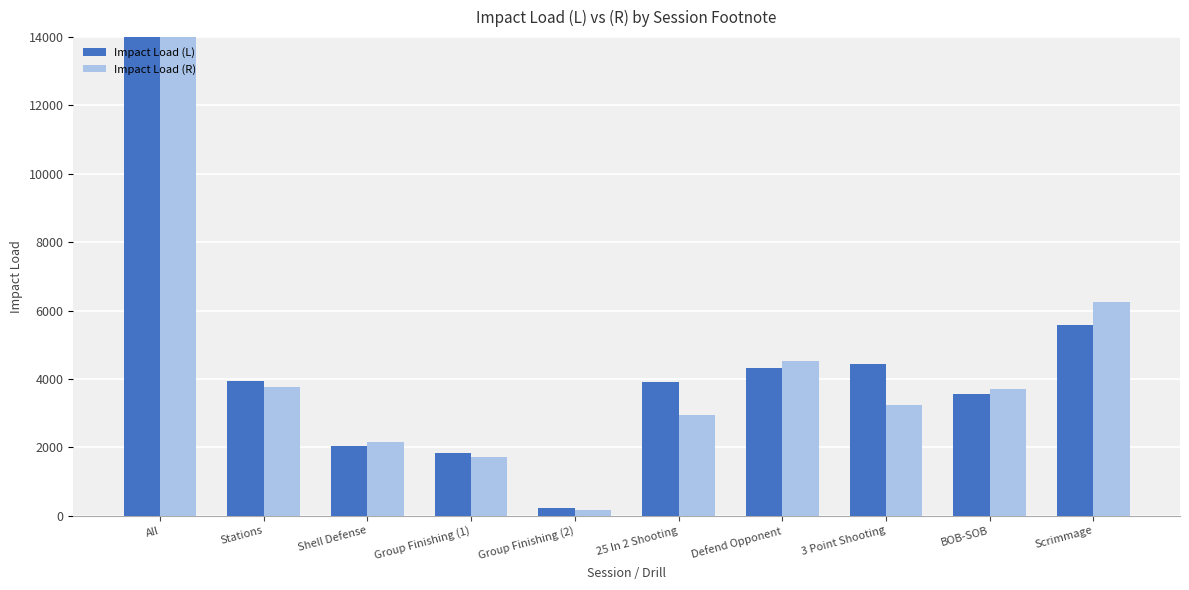

Between Group Finishing (1) and Scrimmage, which series saw the biggest shift?

Impact Load (R)